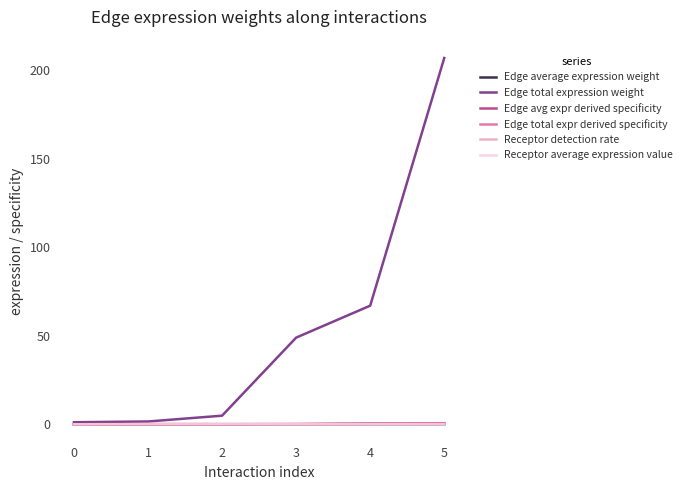

What is the maximum value shown in the chart?

206.9